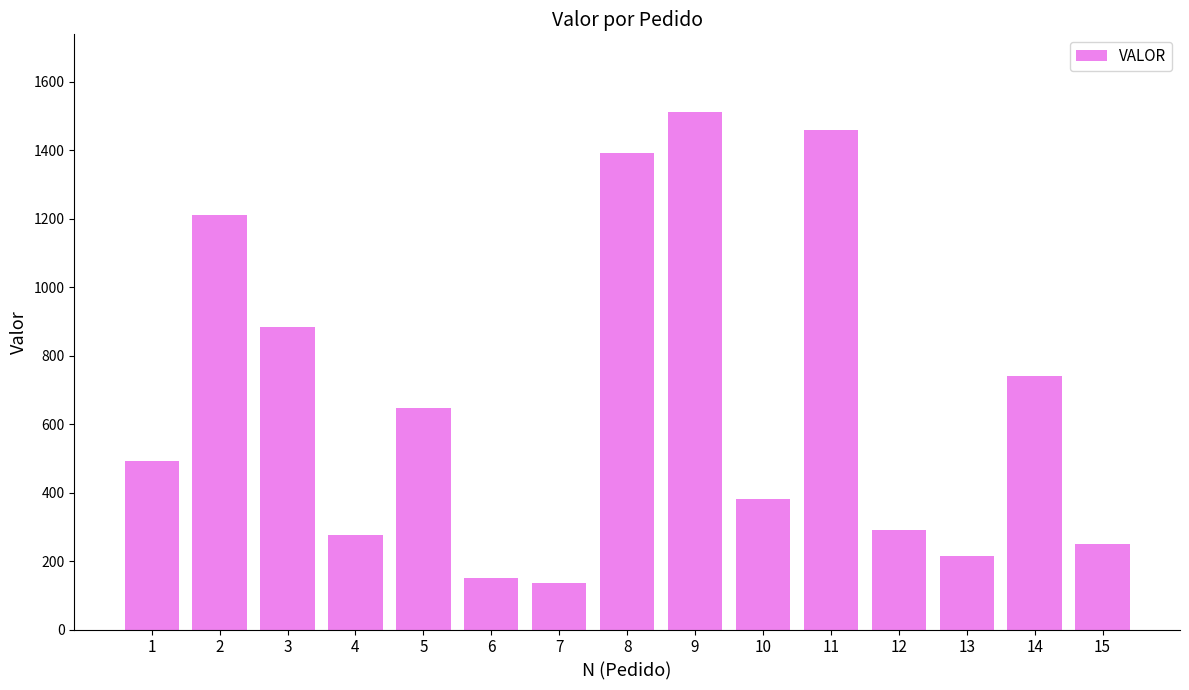

Count the number of values greater than 491.

8